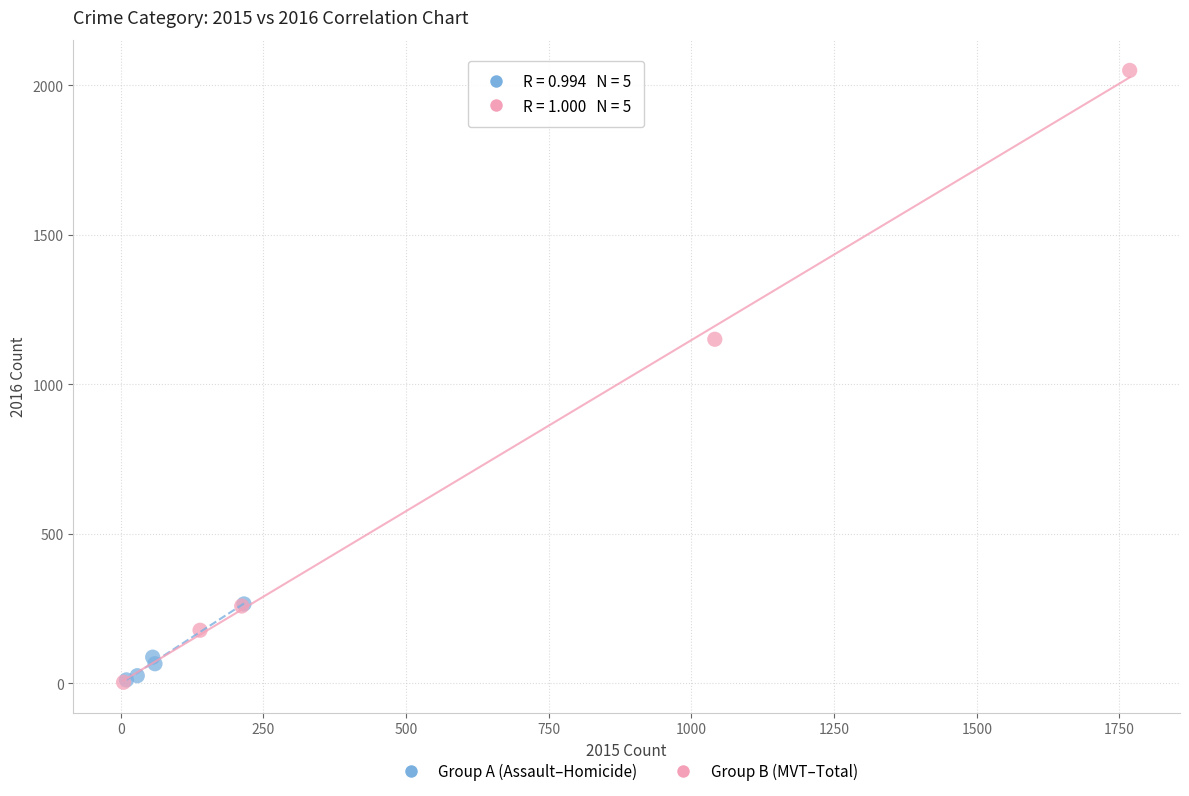

Which series contains the highest Y value?

Group B (MVT–Total)